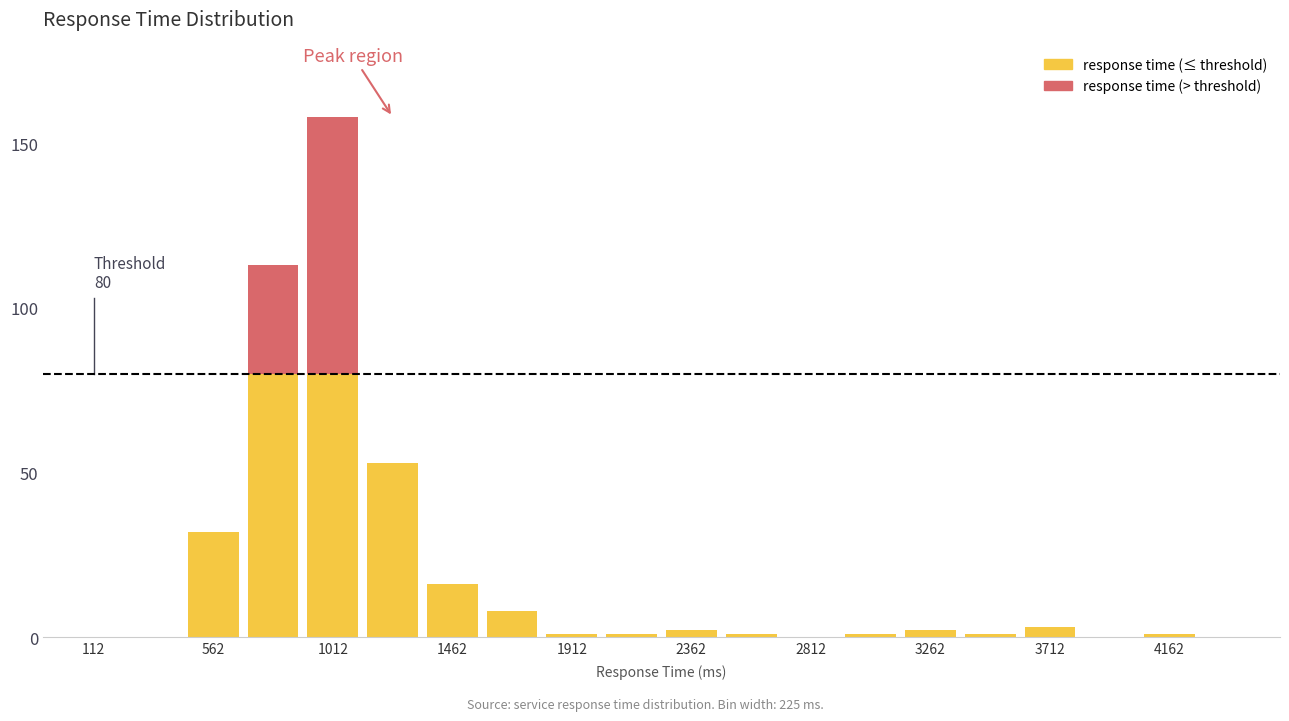

What is the difference between the maximum and minimum values?

158